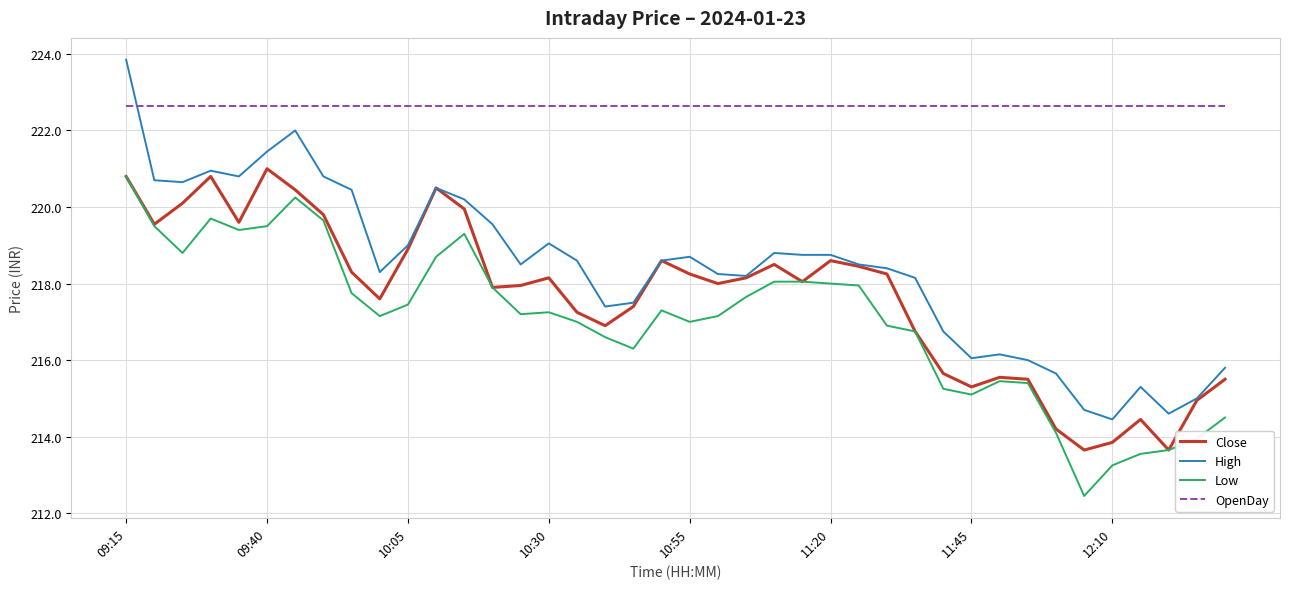

True or false: OpenDay and Close cross at least once.

False